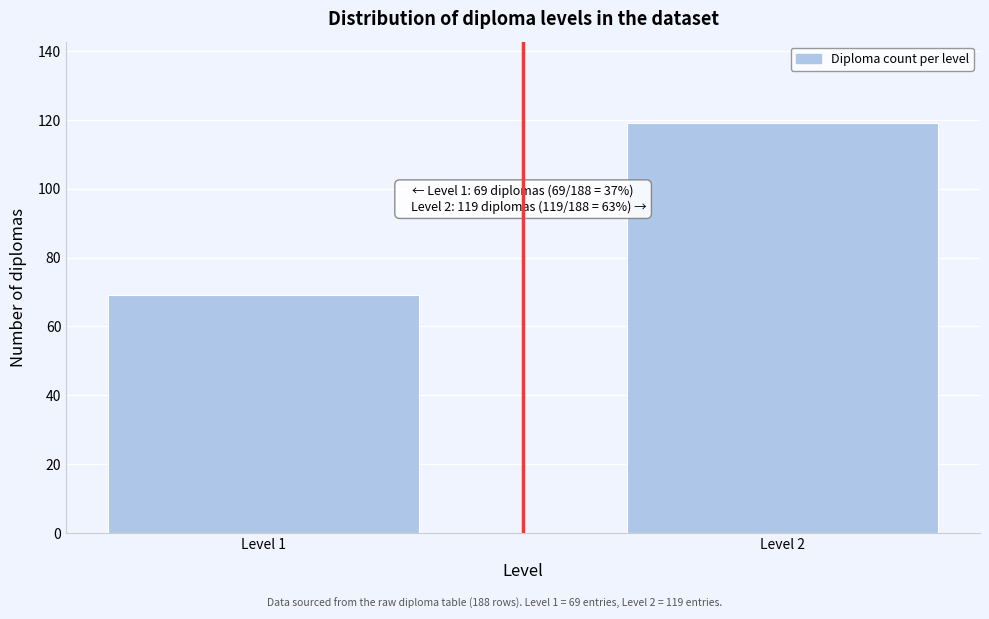

Reading right to left, what are all the values shown in this chart?

119	69